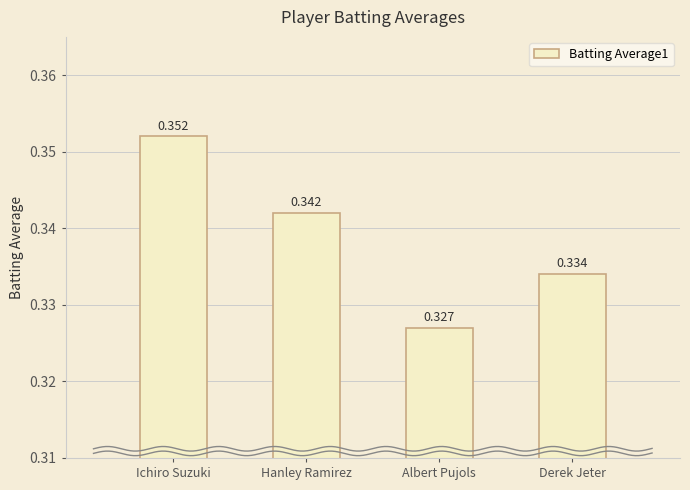

What is the minimum value shown in the chart?

0.3